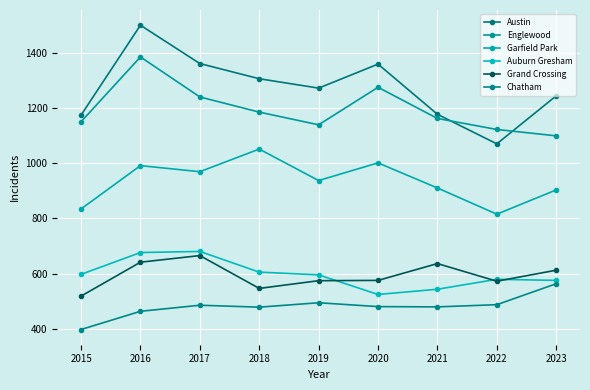

How many data points in Grand Crossing are less than 575?

4